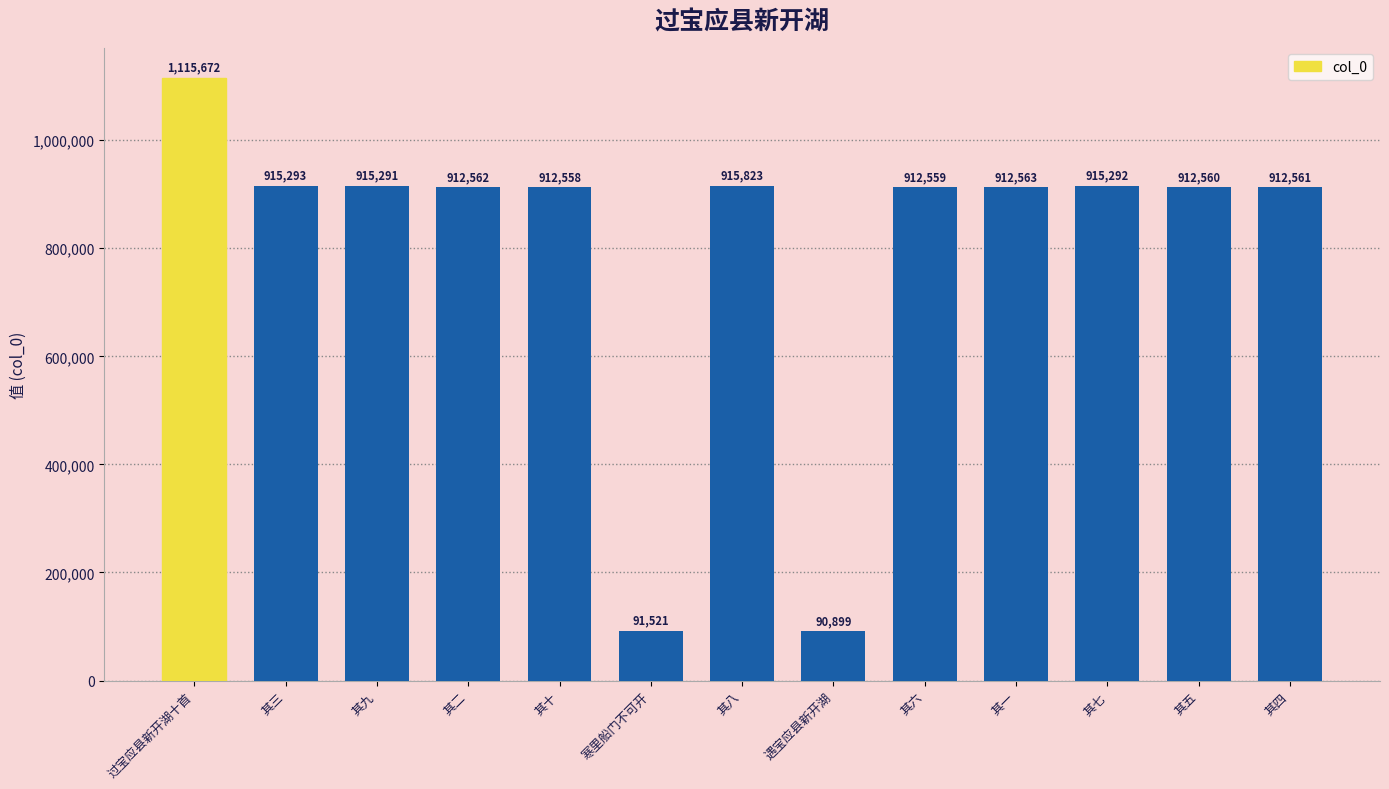

Reading left to right, transcribe all the data shown in this chart.

1115672	915293	915291	912562	912558	91521	915823	90899	912559	912563	915292	912560	912561